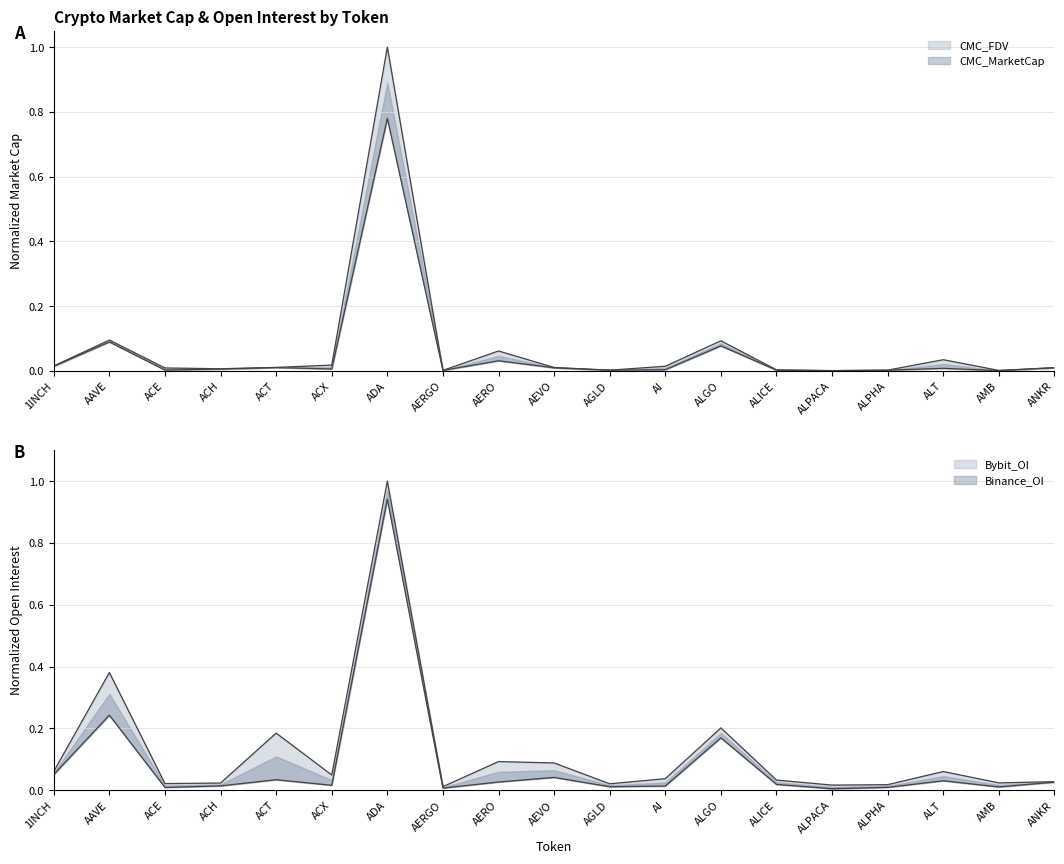

At how many categories does at least one series exceed 0?

19